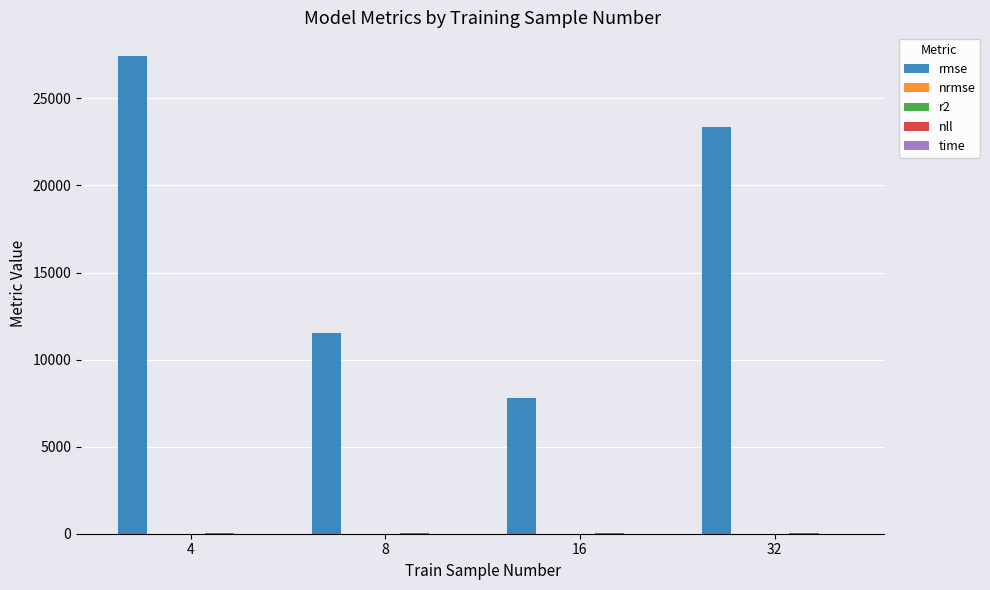

What is the maximum value for rmse?

27424.3